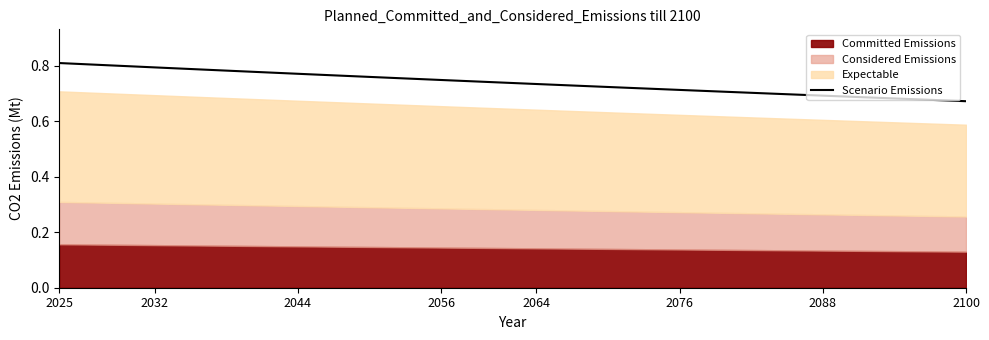

The value of Scenario Emissions at 2088 is 1.2. True or false?

False